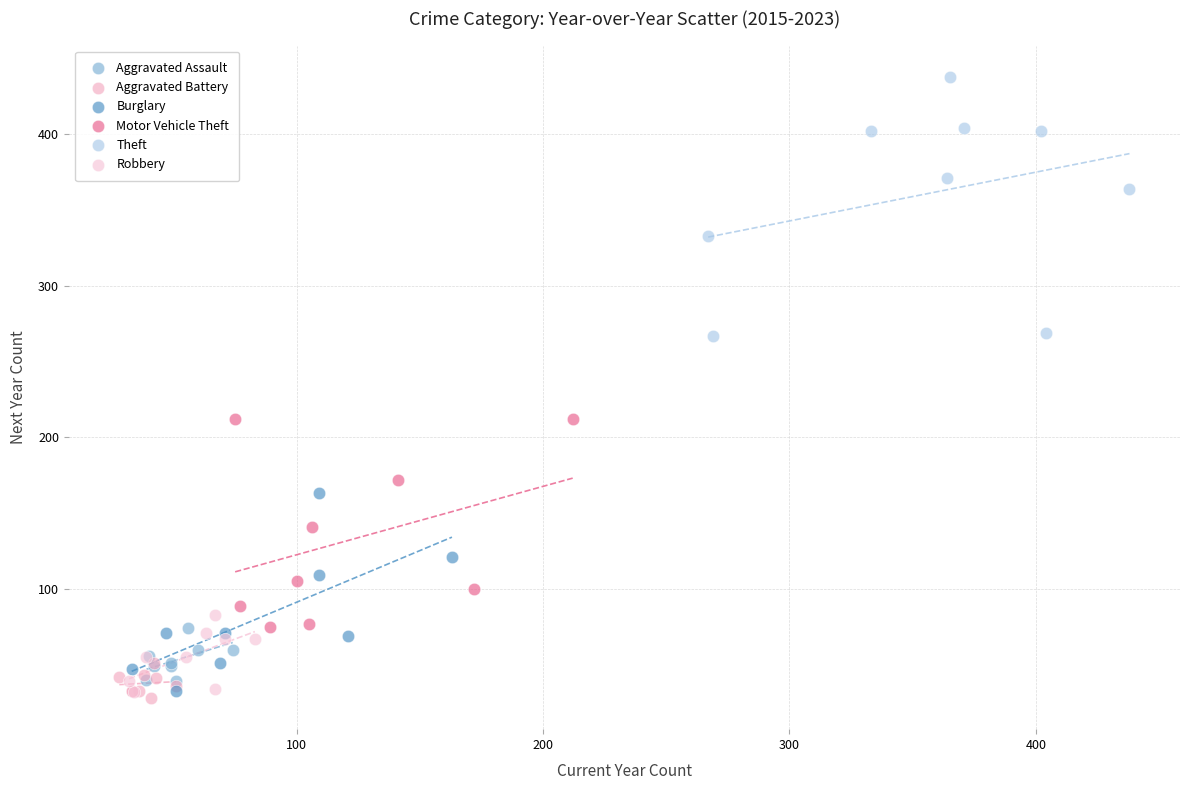

Which series has the widest spread of Y values?

Theft